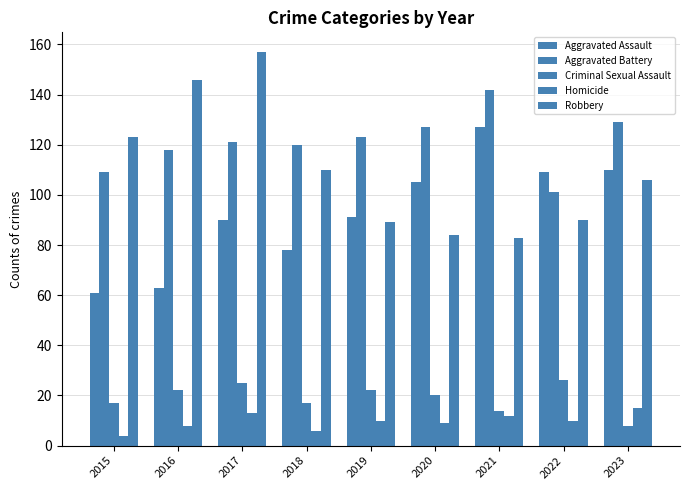

How many bars are there in each group?

5